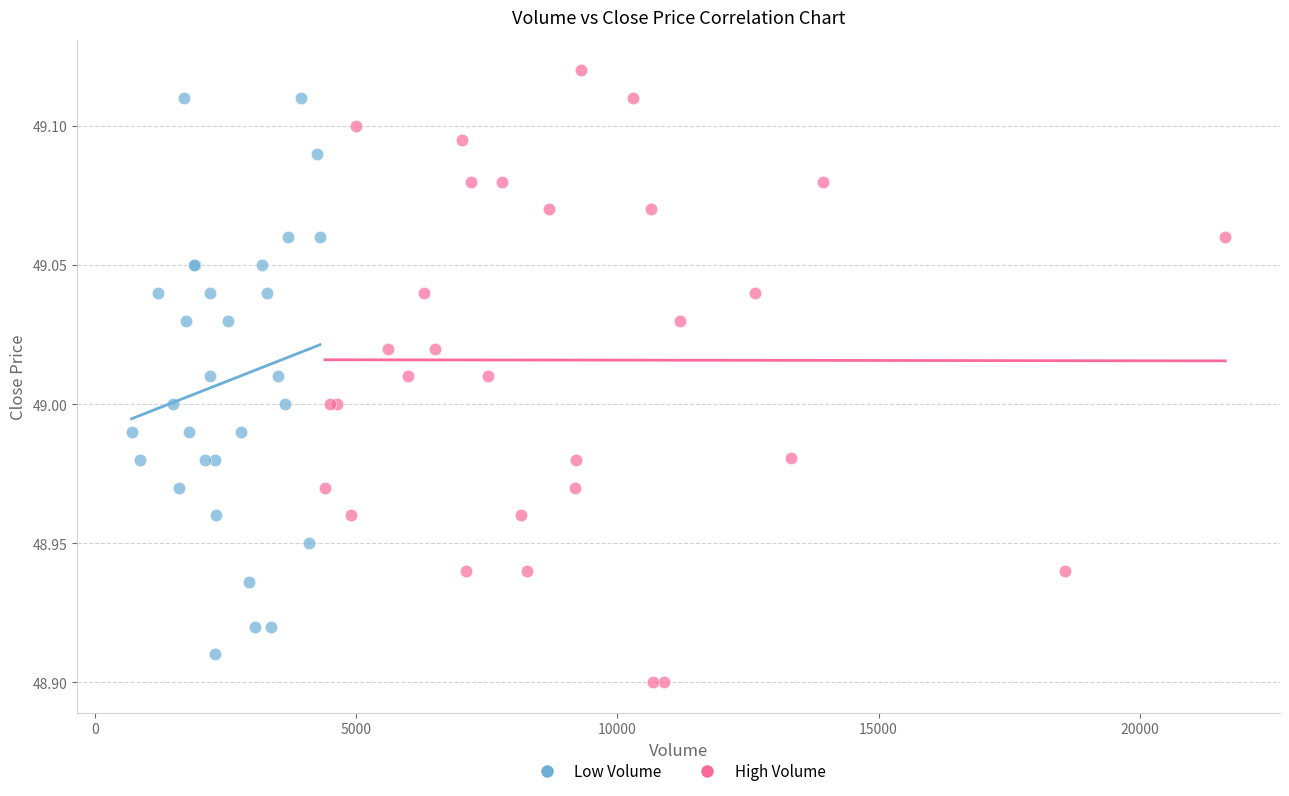

Which series reaches the minimum Y coordinate?

High Volume